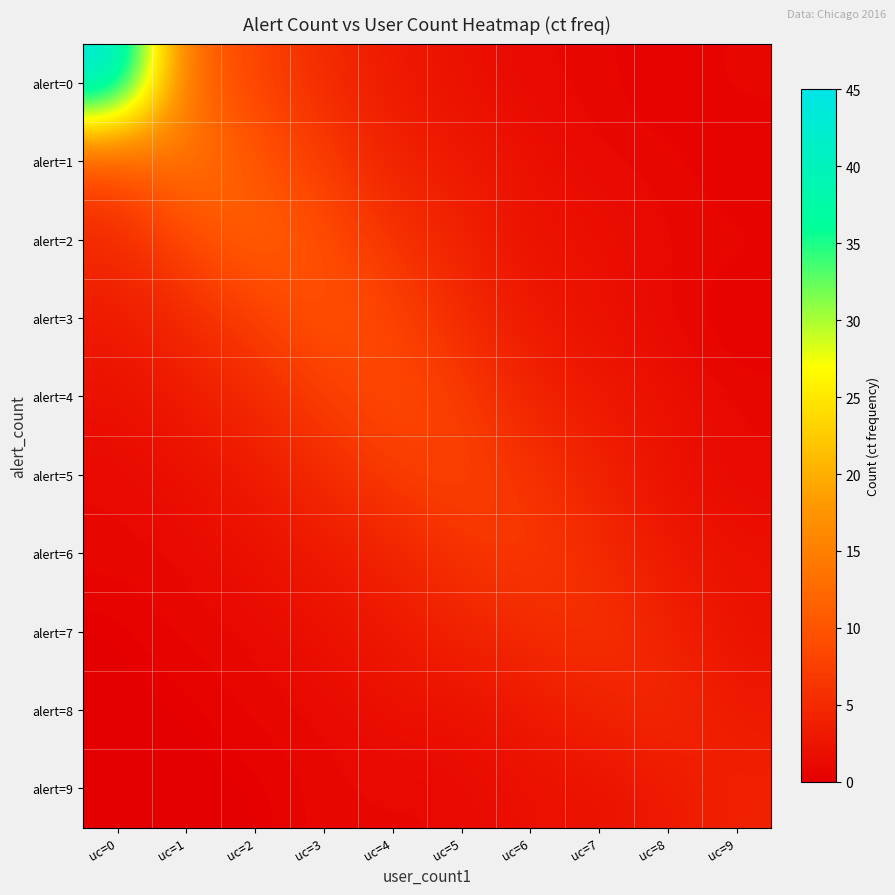

Which series has the widest spread of values?

alert=0